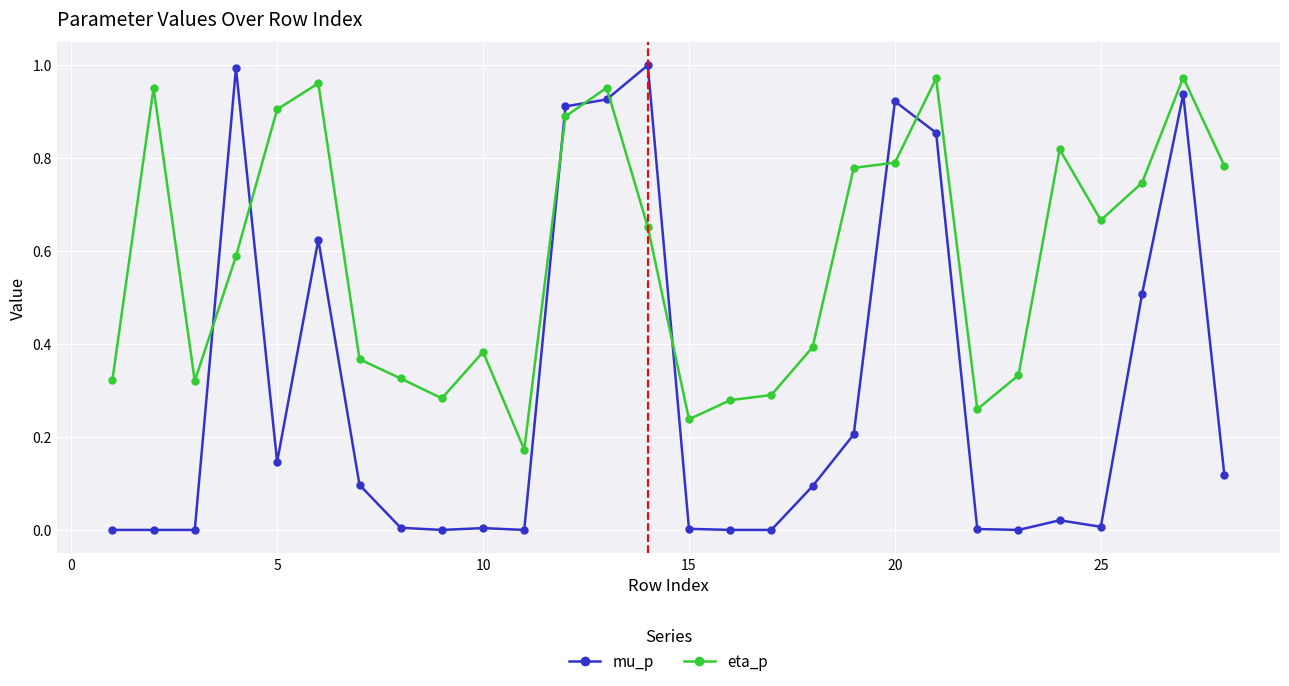

List the series in order of their overall mean, lowest first.

mu_p, eta_p